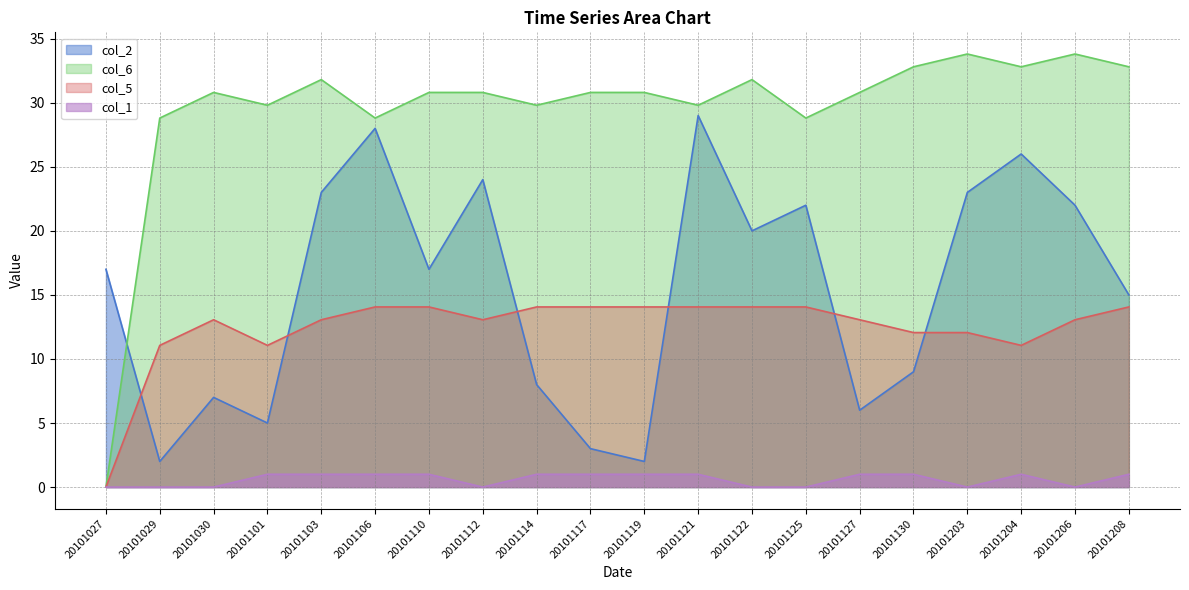

True or false: col_6 has more than 0 interior local peaks.

True